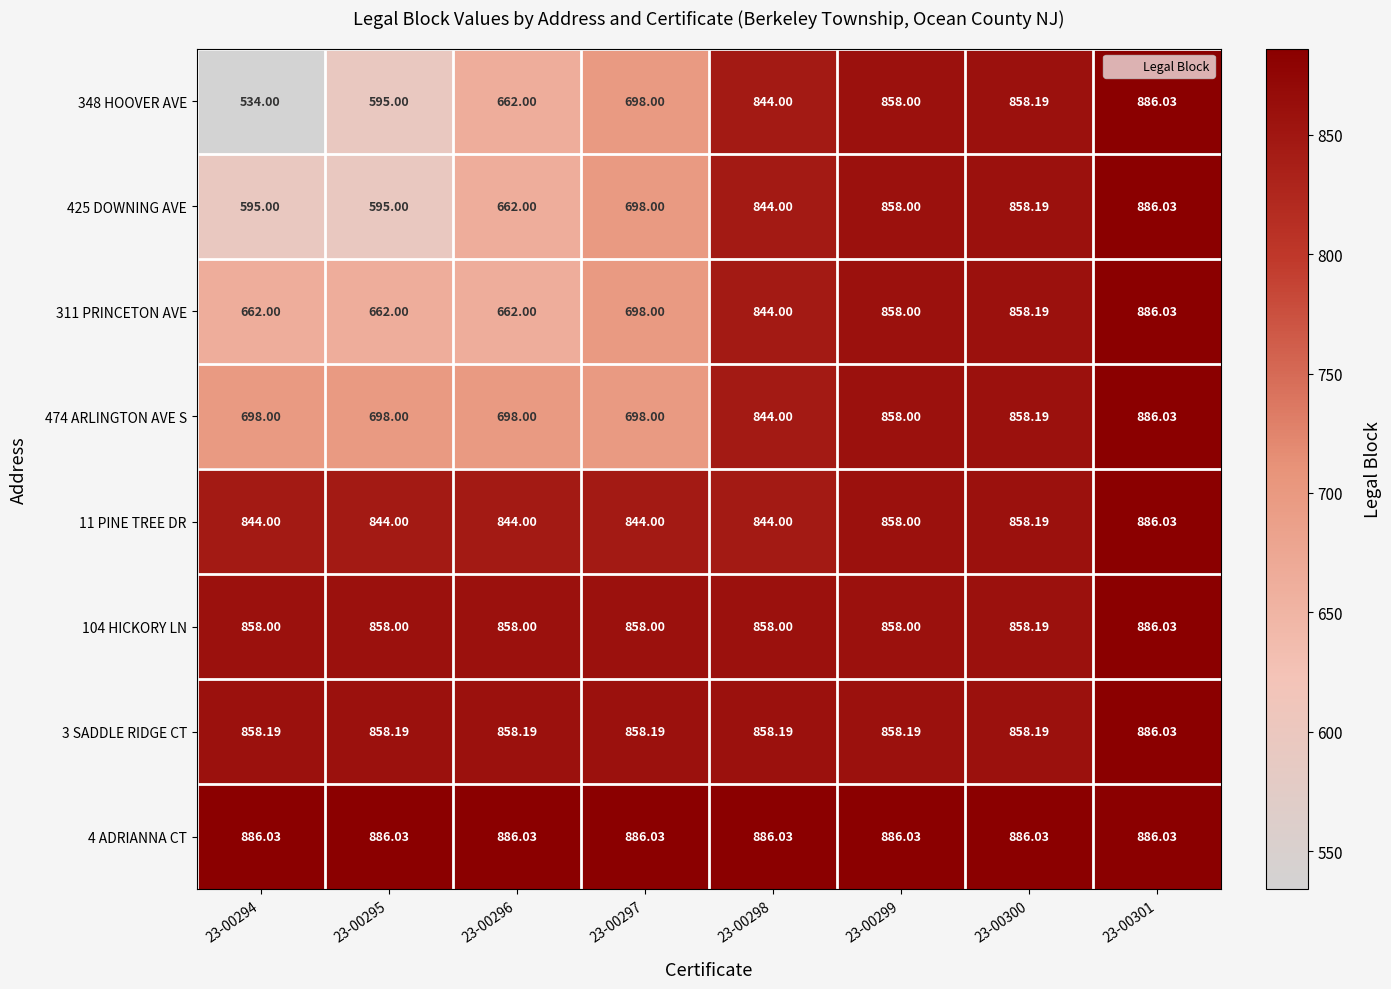

What is the total value across all series at 23-00299?

6892.2